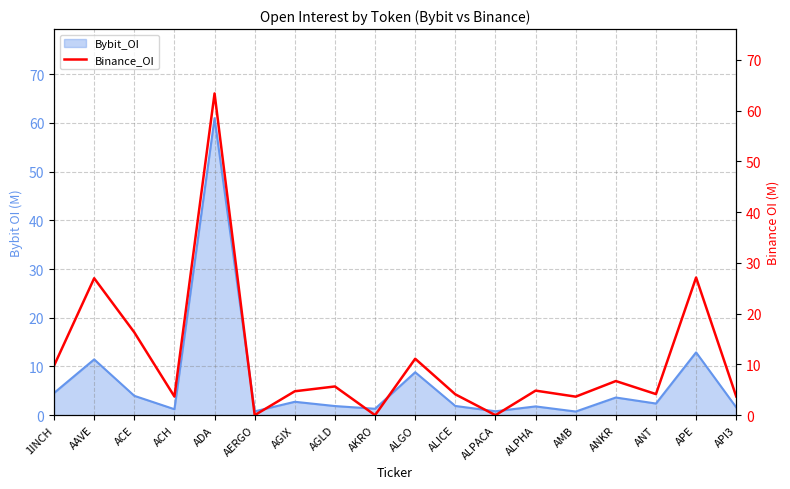

What is the label of the 13th point from the left?

ALPHA